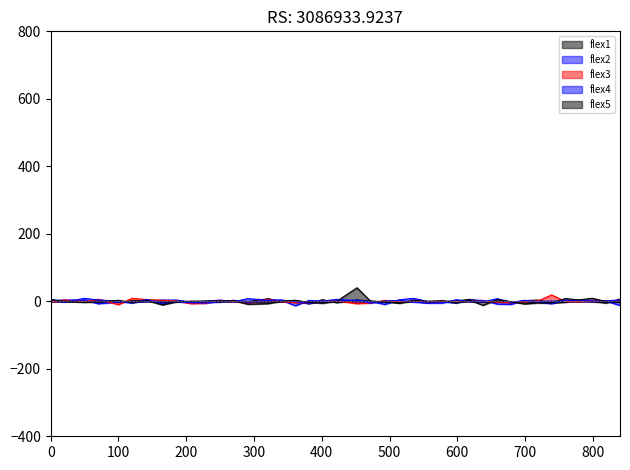

Rank the categories by flex4 value from lowest to highest.

165, 739, 381, 120, 228, 472, 556, 578, 207, 291, 679, 20, 535, 719, 186, 250, 361, 638, 401, 618, 100, 422, 493, 799, 820, 270, 515, 699, 779, 70, 321, 341, 452, 759, 840, 598, 0, 142, 659, 50